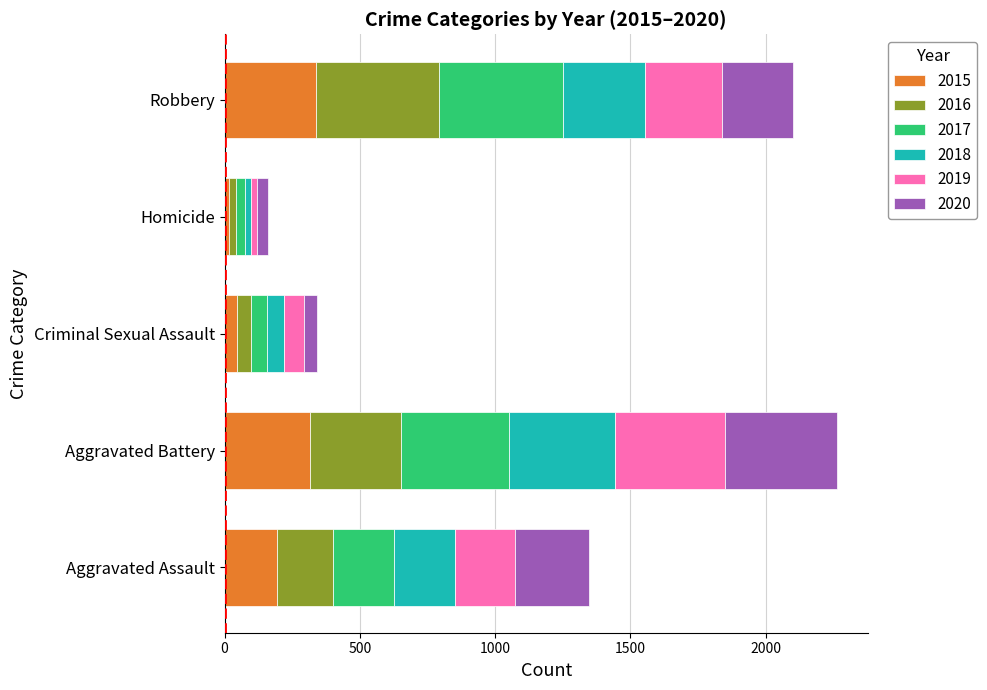

The 2015 series shows 337 at Robbery. True or false?

True